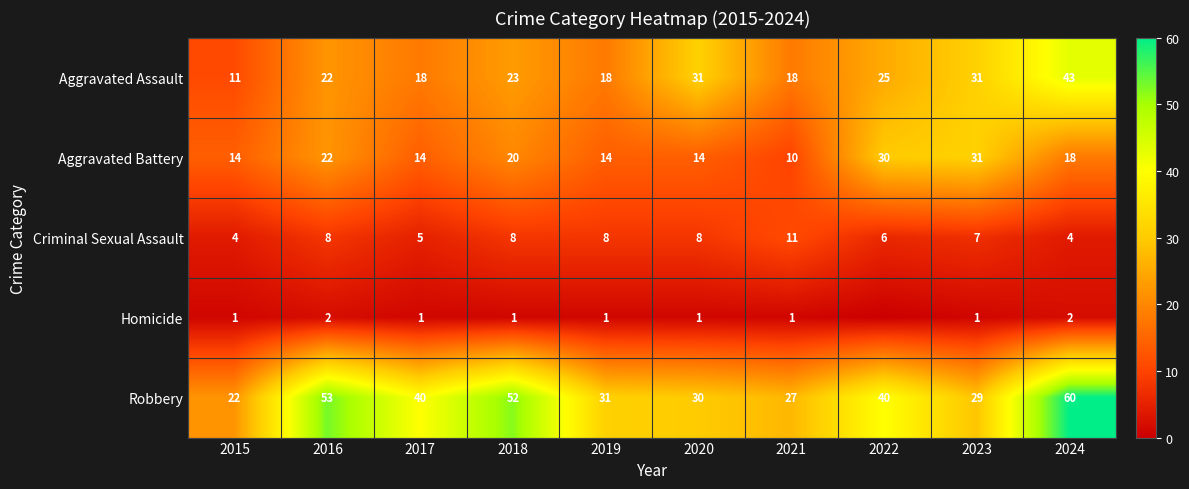

What is the difference between the Aggravated Assault values at 2018 and 2017?

5